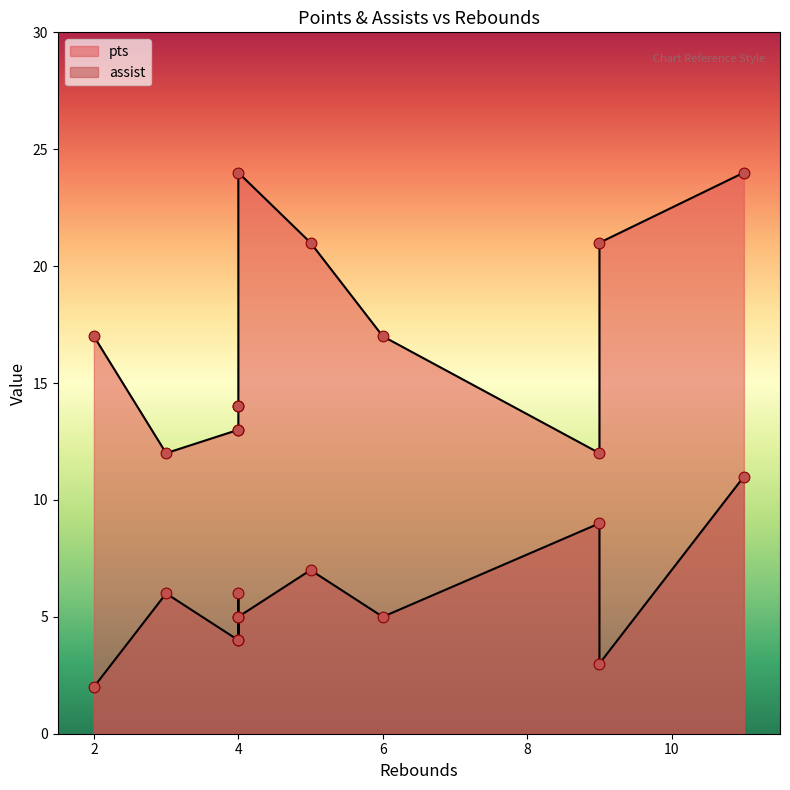

At which category is the sum across all series the highest?

11